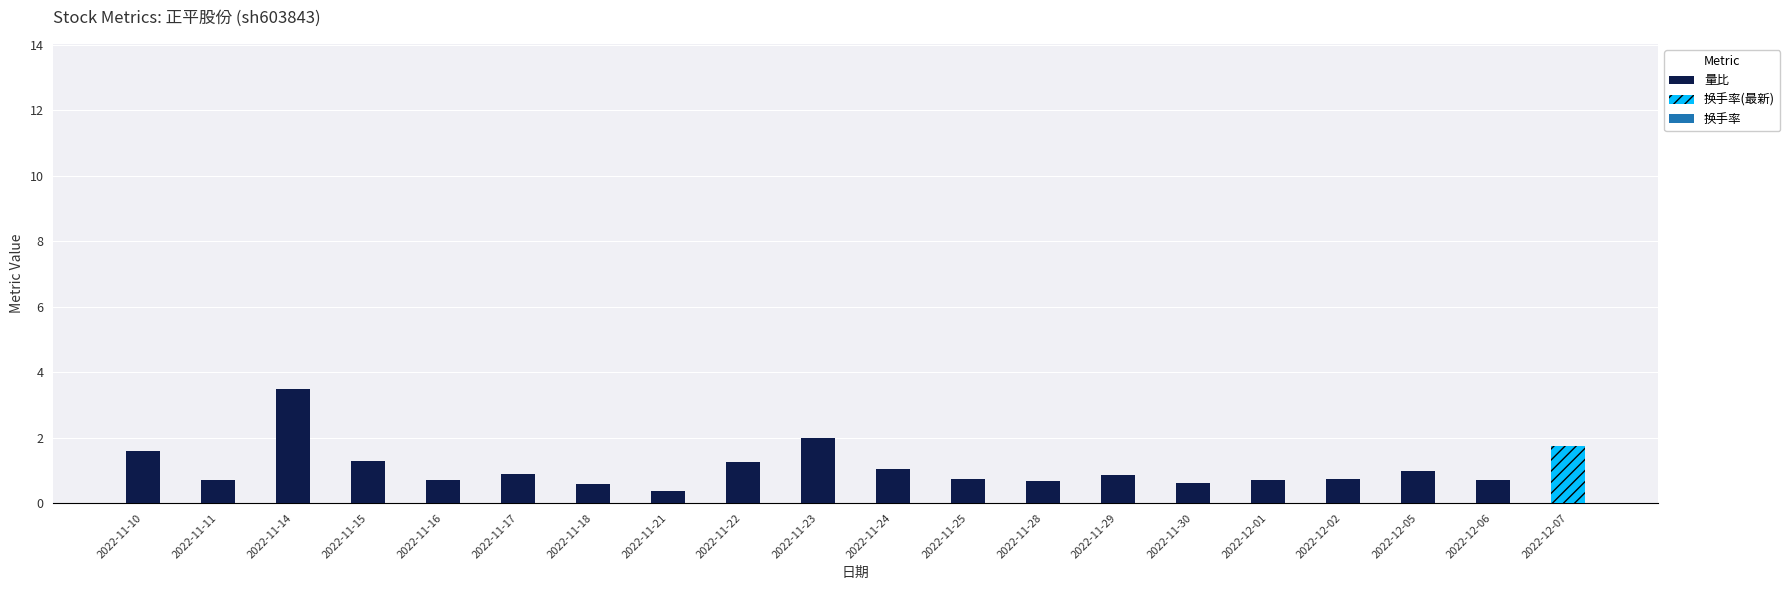

Which category has the lowest value across all series?

2022-11-21